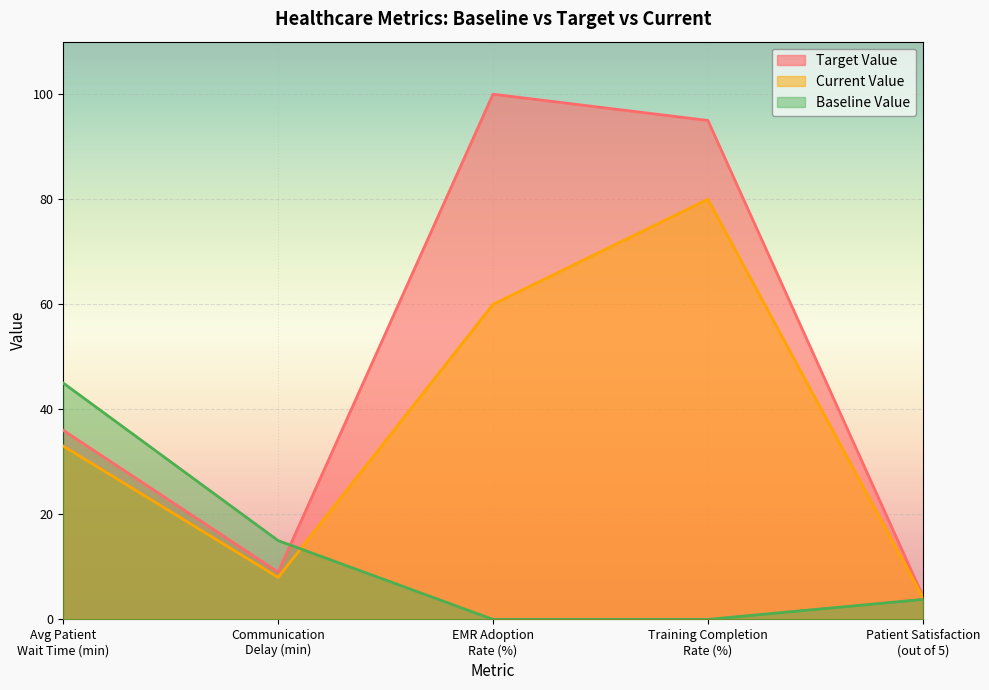

What is the difference between the highest and lowest values at Patient Satisfaction
(out of 5)?

0.7